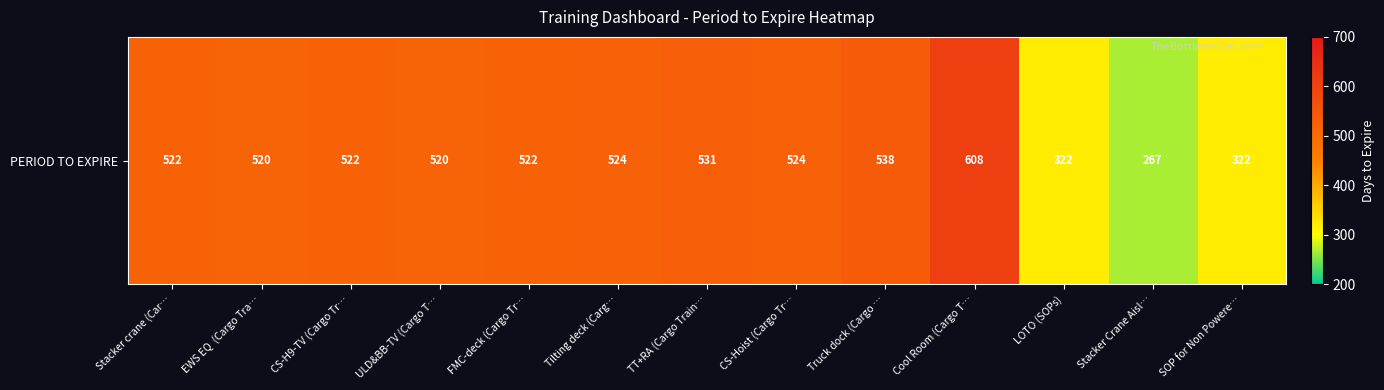

Which category has the highest value across all series?

Cool Room (Cargo T…